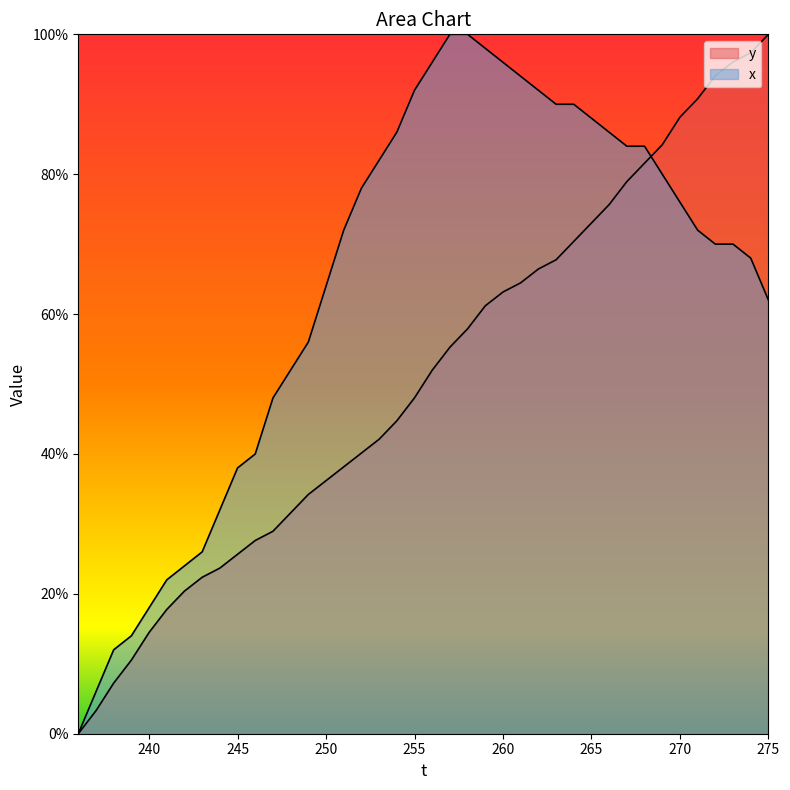

Reading right to left, what are all the values shown in this chart?

y: 100.0	97.4	96.1	94.1	90.8	88.2	84.2	81.6	78.9	75.7	73.0	70.4	67.8	66.4	64.5	63.2	61.2	57.9	55.3	52.0	48.0	44.7	42.1	40.1	38.2	36.2	34.2	31.6	28.9	27.6	25.7	23.7	22.4	20.4	17.8	14.5	10.5	7.2	3.3	0.0
x: 62.0	68.0	70.0	70.0	72.0	76.0	80.0	84.0	84.0	86.0	88.0	90.0	90.0	92.0	94.0	96.0	98.0	100.0	100.0	96.0	92.0	86.0	82.0	78.0	72.0	64.0	56.0	52.0	48.0	40.0	38.0	32.0	26.0	24.0	22.0	18.0	14.0	12.0	6.0	0.0